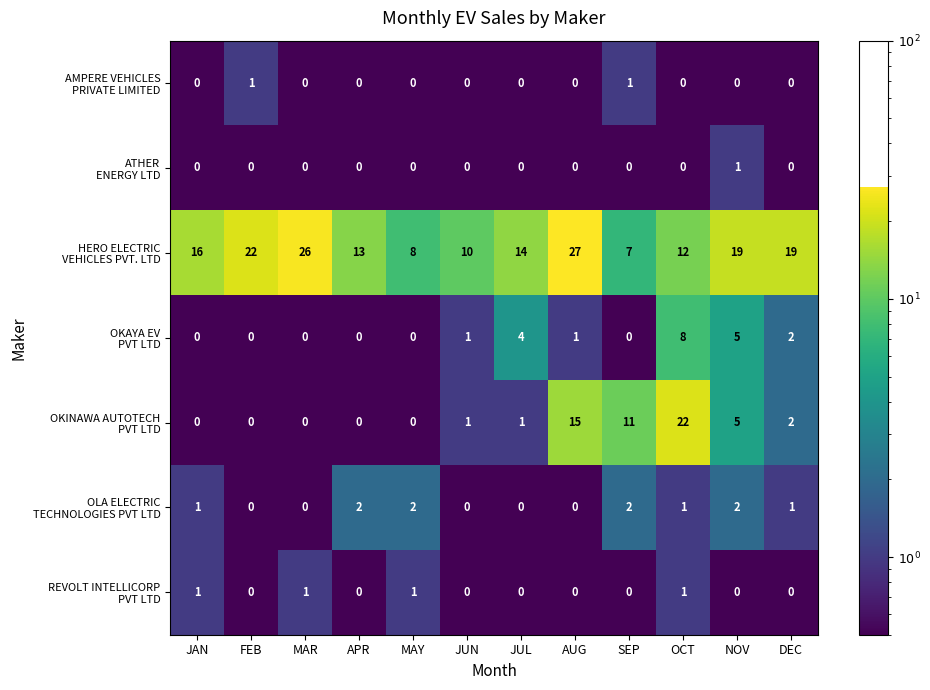

Which label corresponds to the largest value in the chart?

AUG